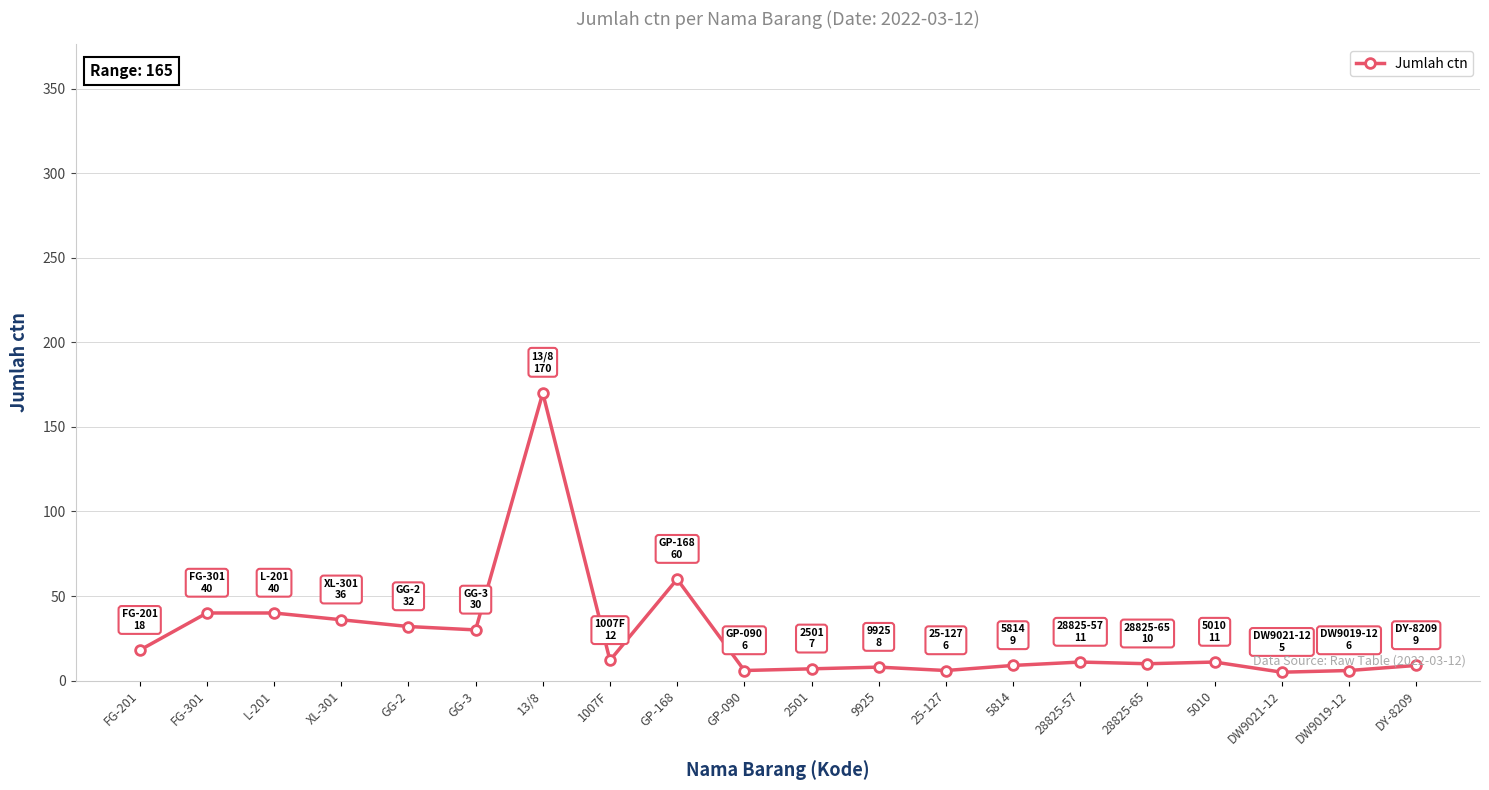

Does the chart display data point markers on the line(s)?

Yes